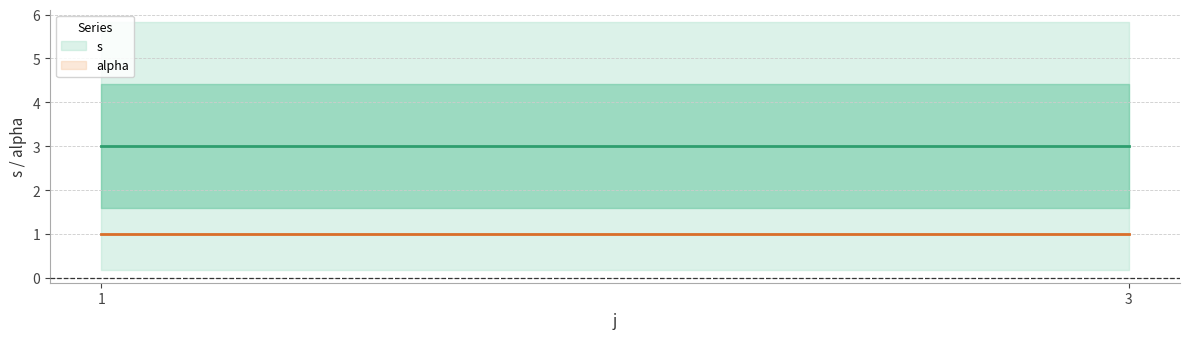

Rank the series by their average value, from lowest to highest.

alpha, s